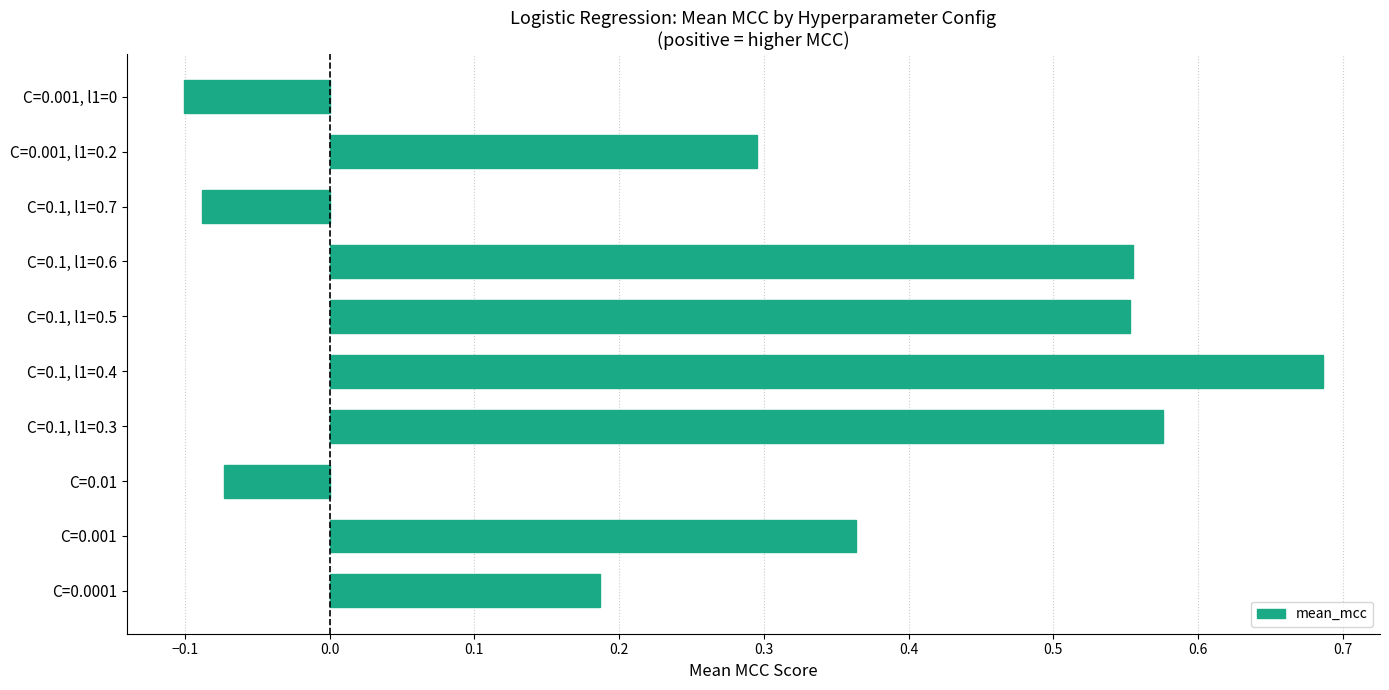

Rank the categories by value from highest to lowest.

C=0.1, l1=0.4, C=0.1, l1=0.3, C=0.1, l1=0.6, C=0.1, l1=0.5, C=0.001, C=0.001, l1=0.2, C=0.0001, C=0.01, C=0.1, l1=0.7, C=0.001, l1=0